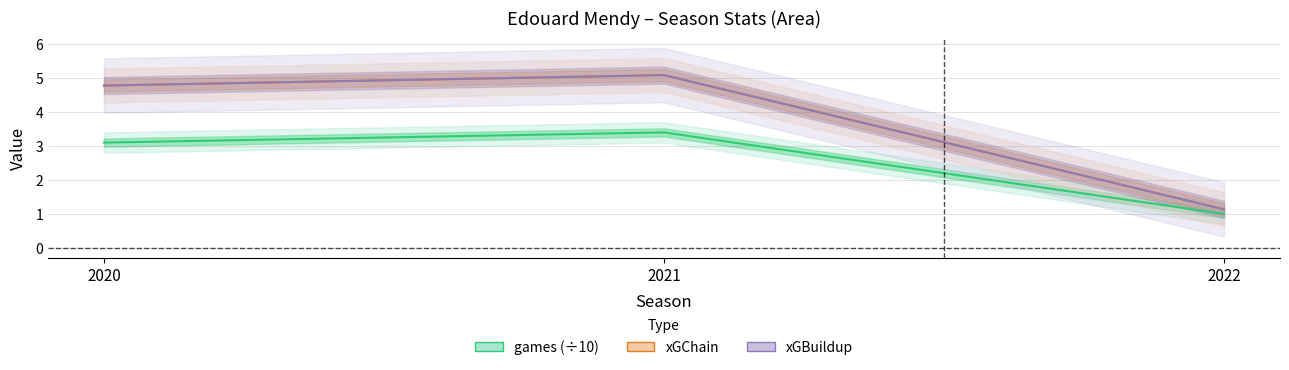

What is the difference between the maximum and second lowest values in the xGChain series?

0.3